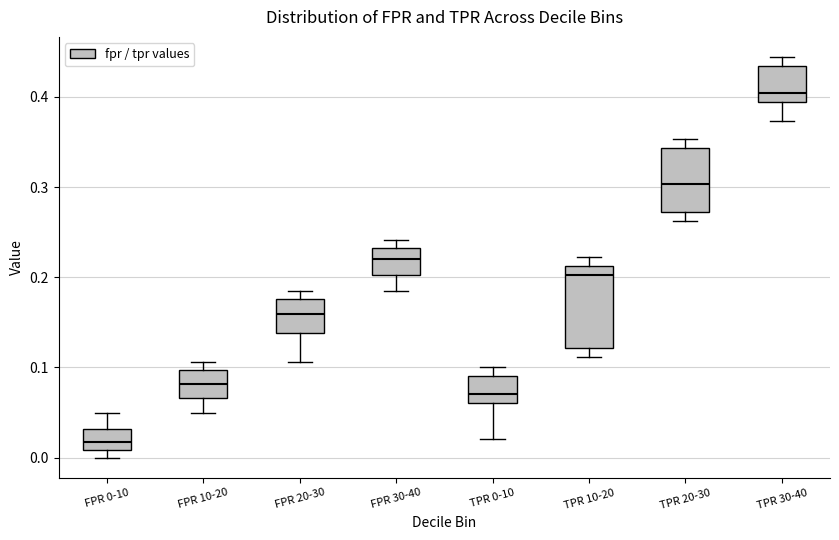

Which box is the tallest, from its lower edge to its upper edge?

TPR 10-20